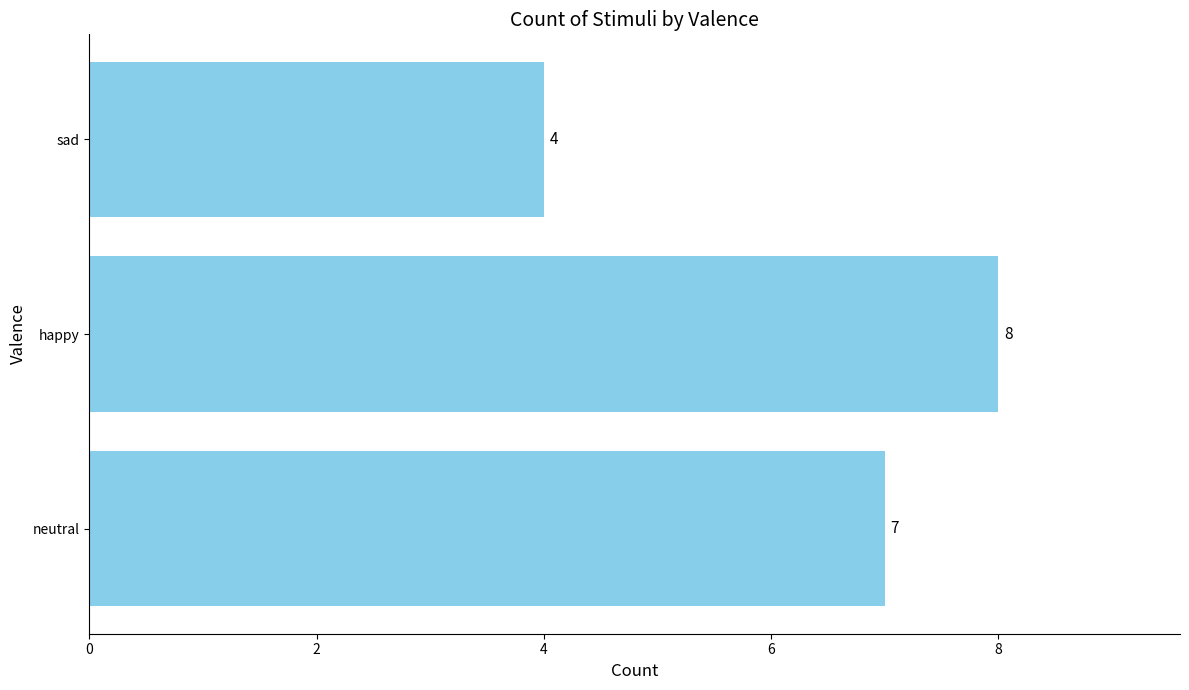

What is the sum of all values?

19